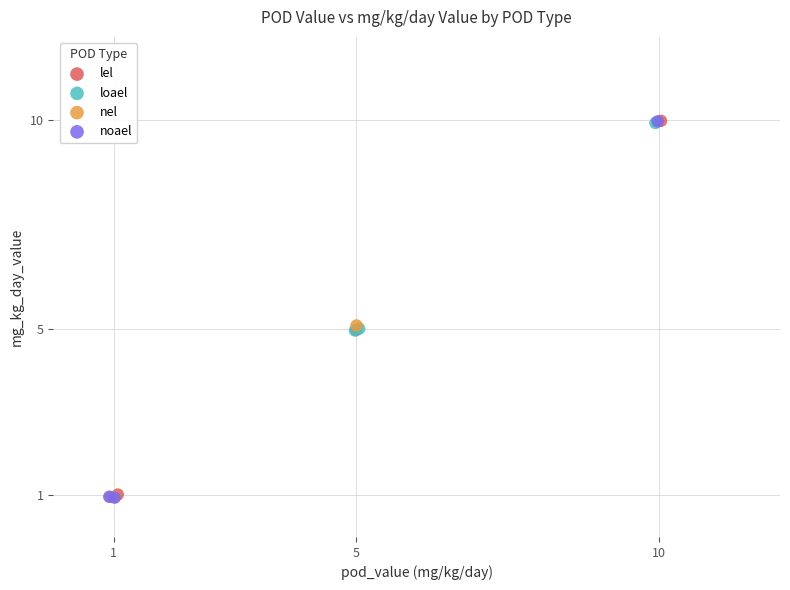

What are all the series names shown in the legend?

lel, loael, nel, noael